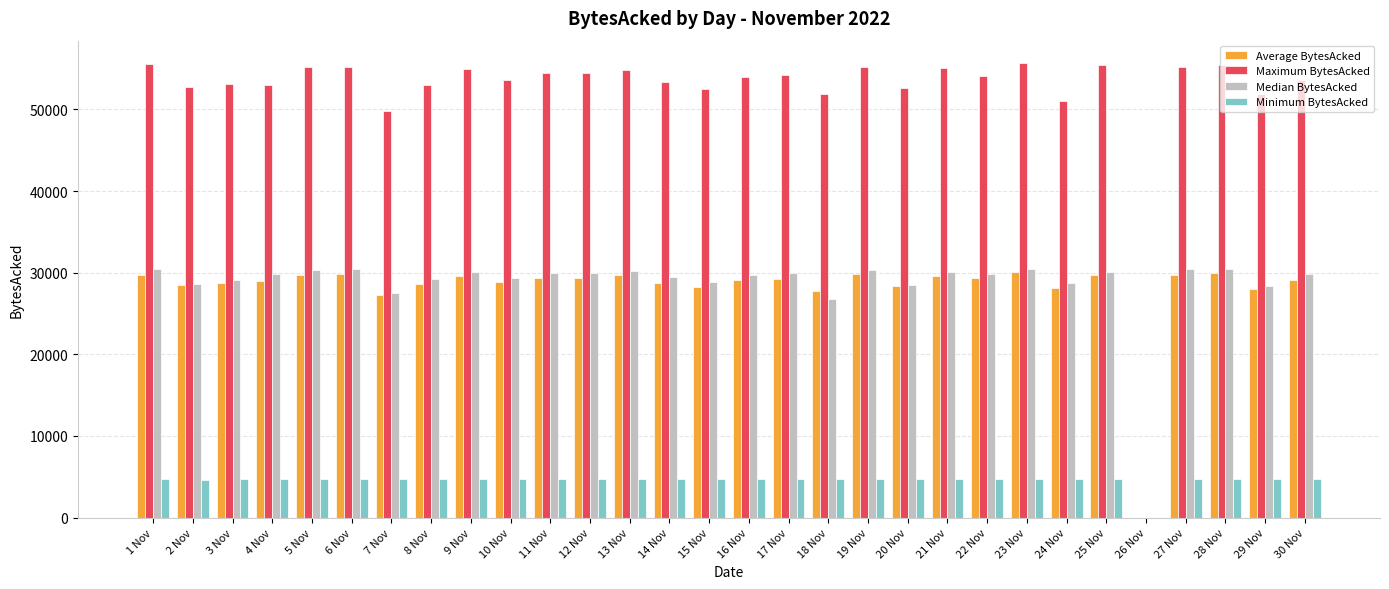

Where does the Maximum BytesAcked series first go above 54139?

1 Nov